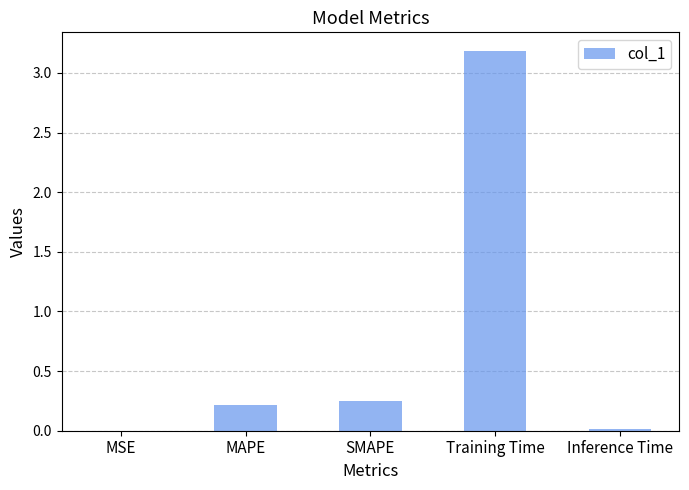

Which category has the highest value across all series?

Training Time